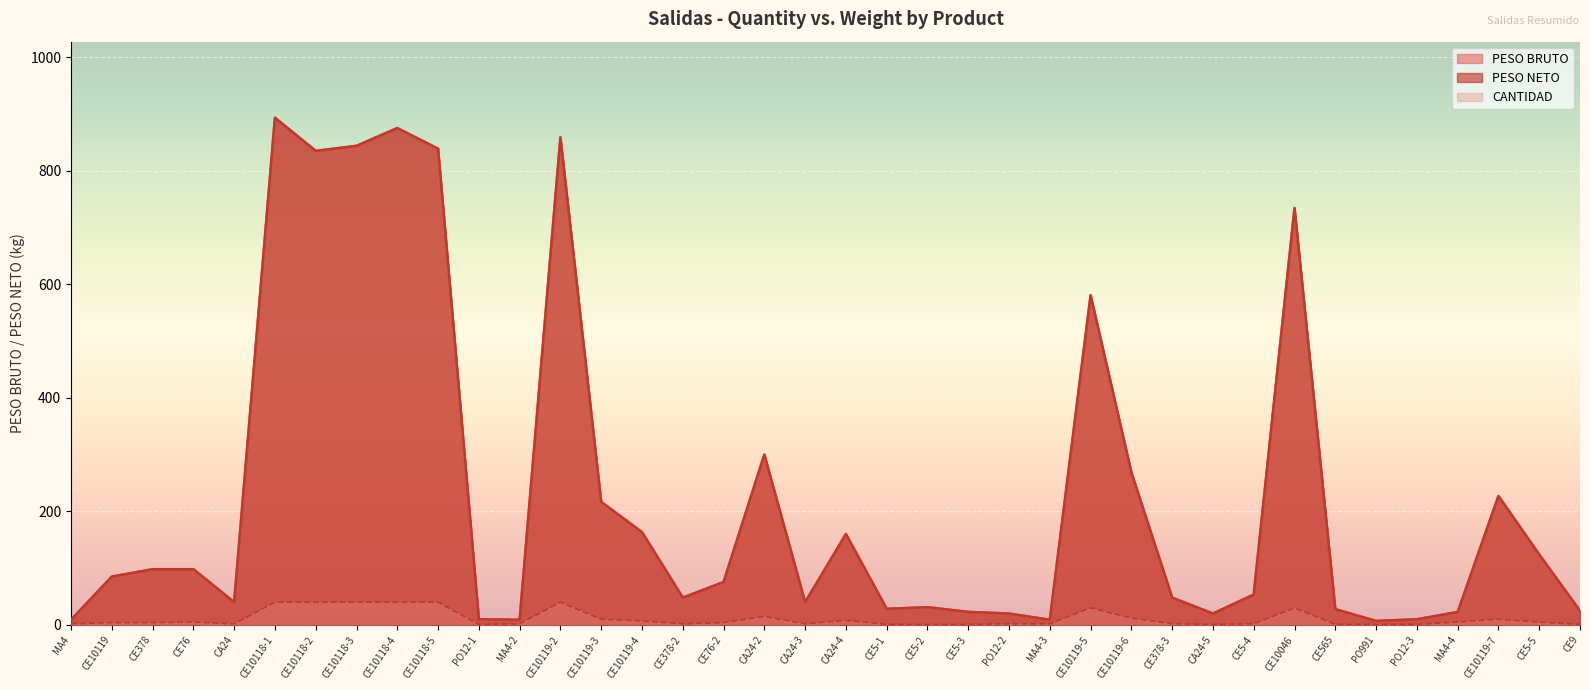

True or false: PESO NETO and CANTIDAD intersect in this chart.

False